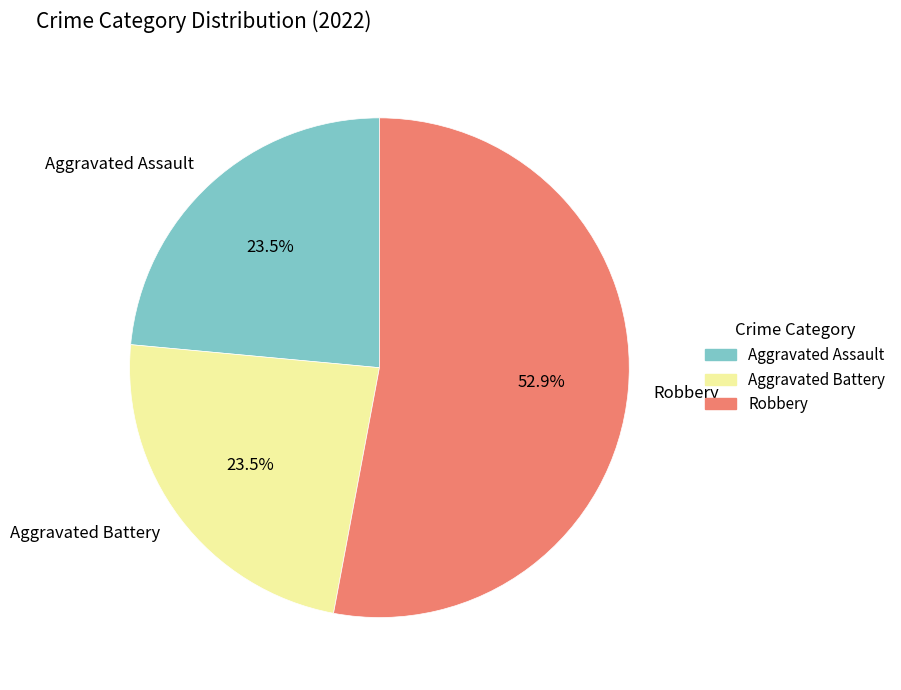

What is the majority slice?

Robbery